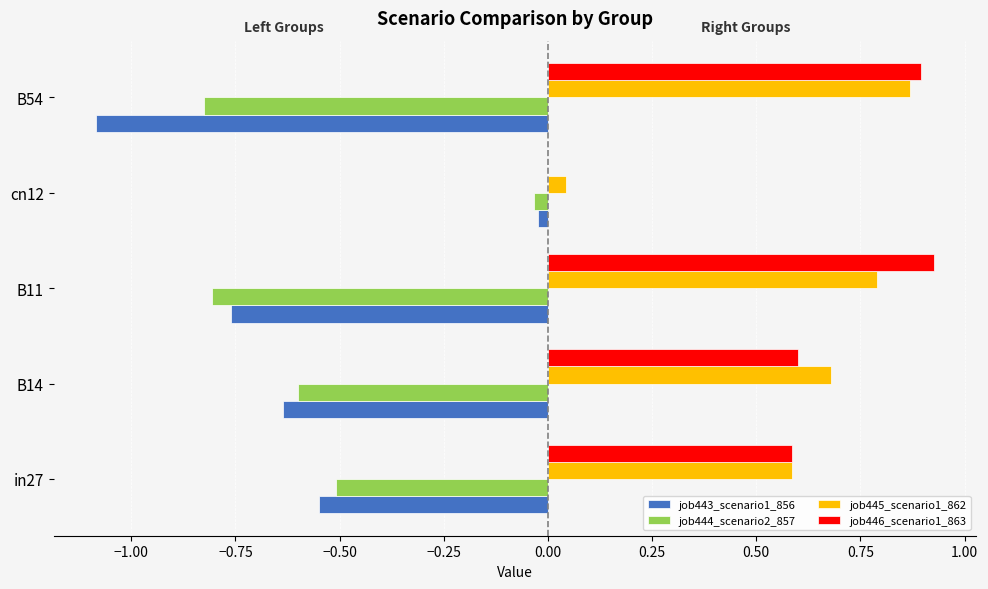

The job446_scenario1_863 series shows 0.0 at cn12. True or false?

True